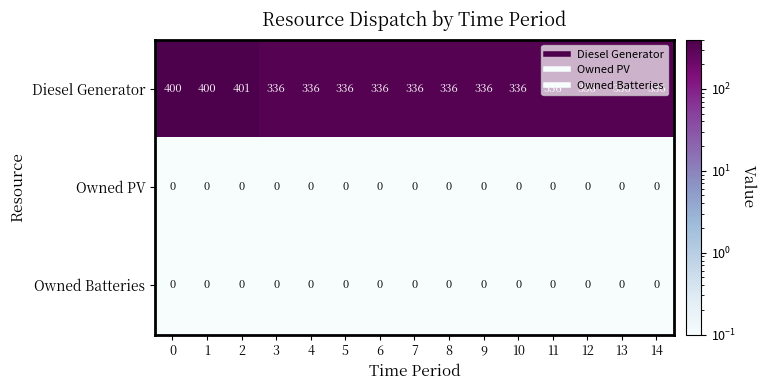

How many distinct data groups are displayed?

3